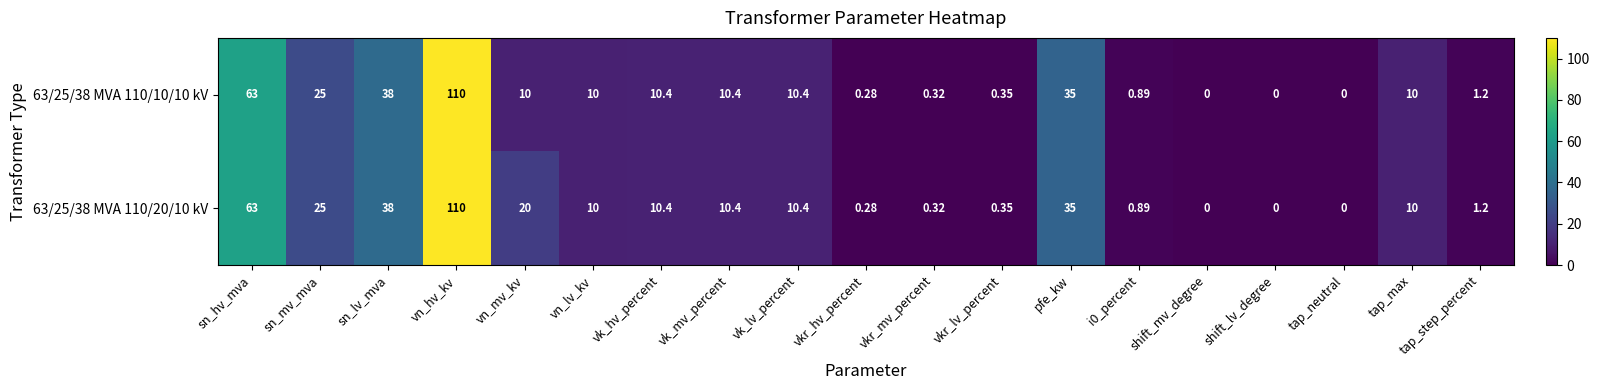

Count the number of categories in the chart.

19